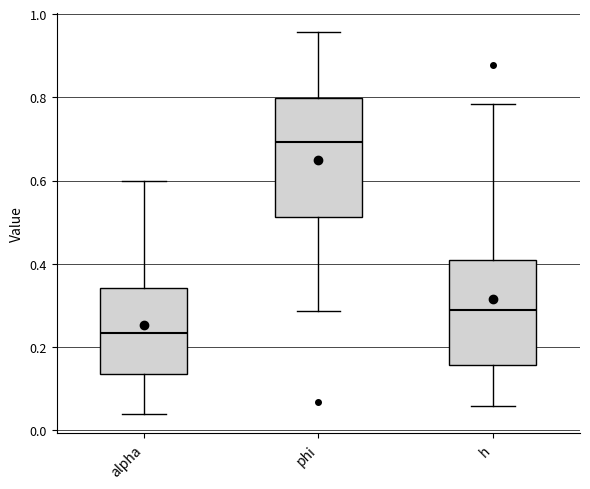

Which box is the tallest, from its lower edge to its upper edge?

phi